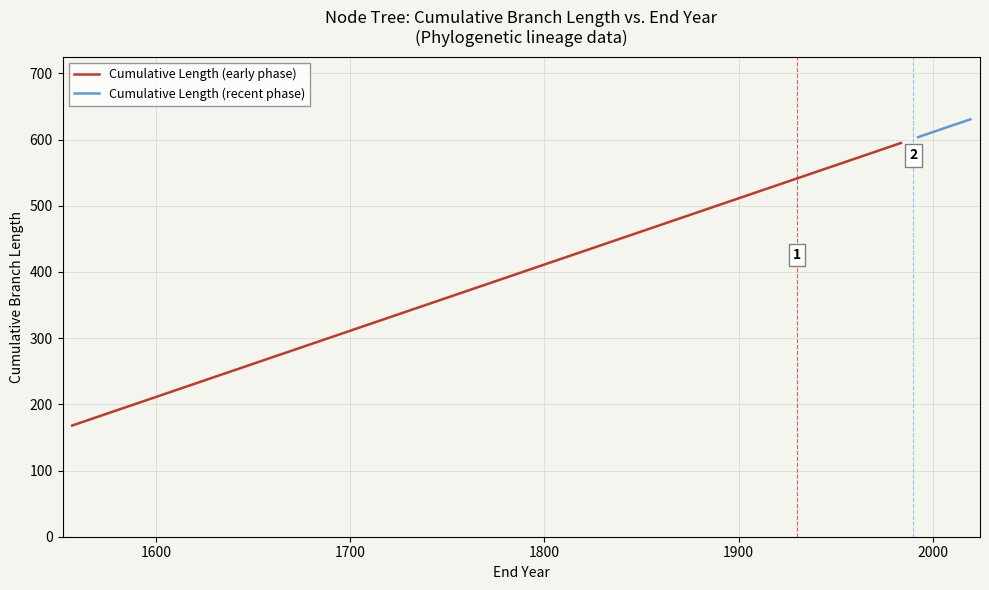

Count the number of data series in this chart.

2